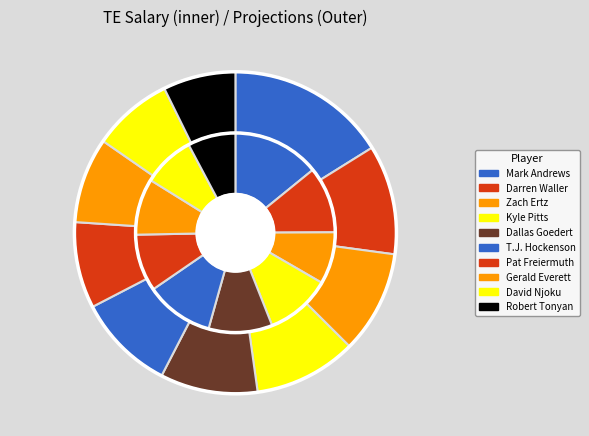

Between 7 and 9, which series saw the biggest shift?

salary